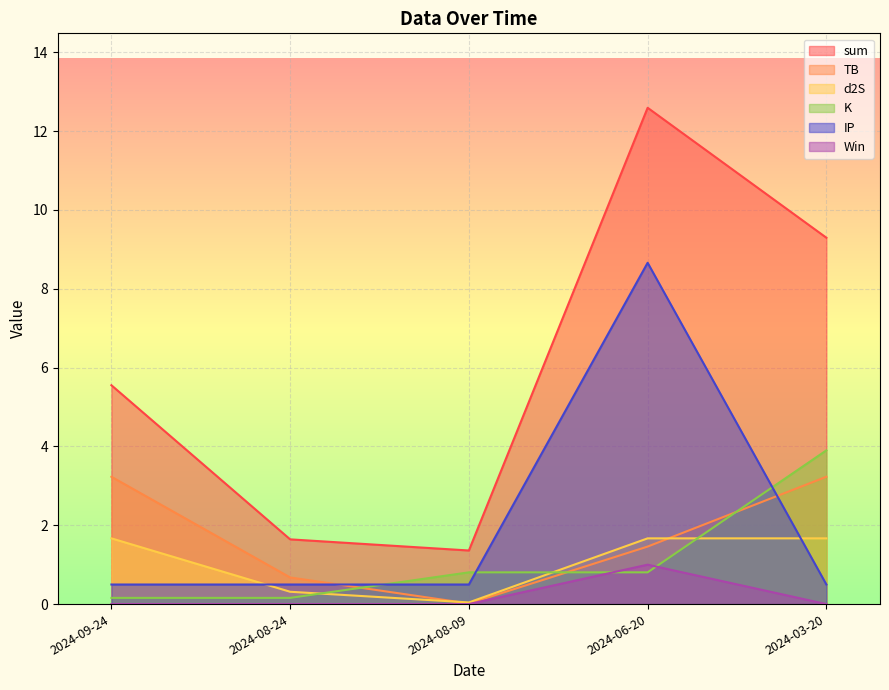

What position from the right is 2024-08-24?

4